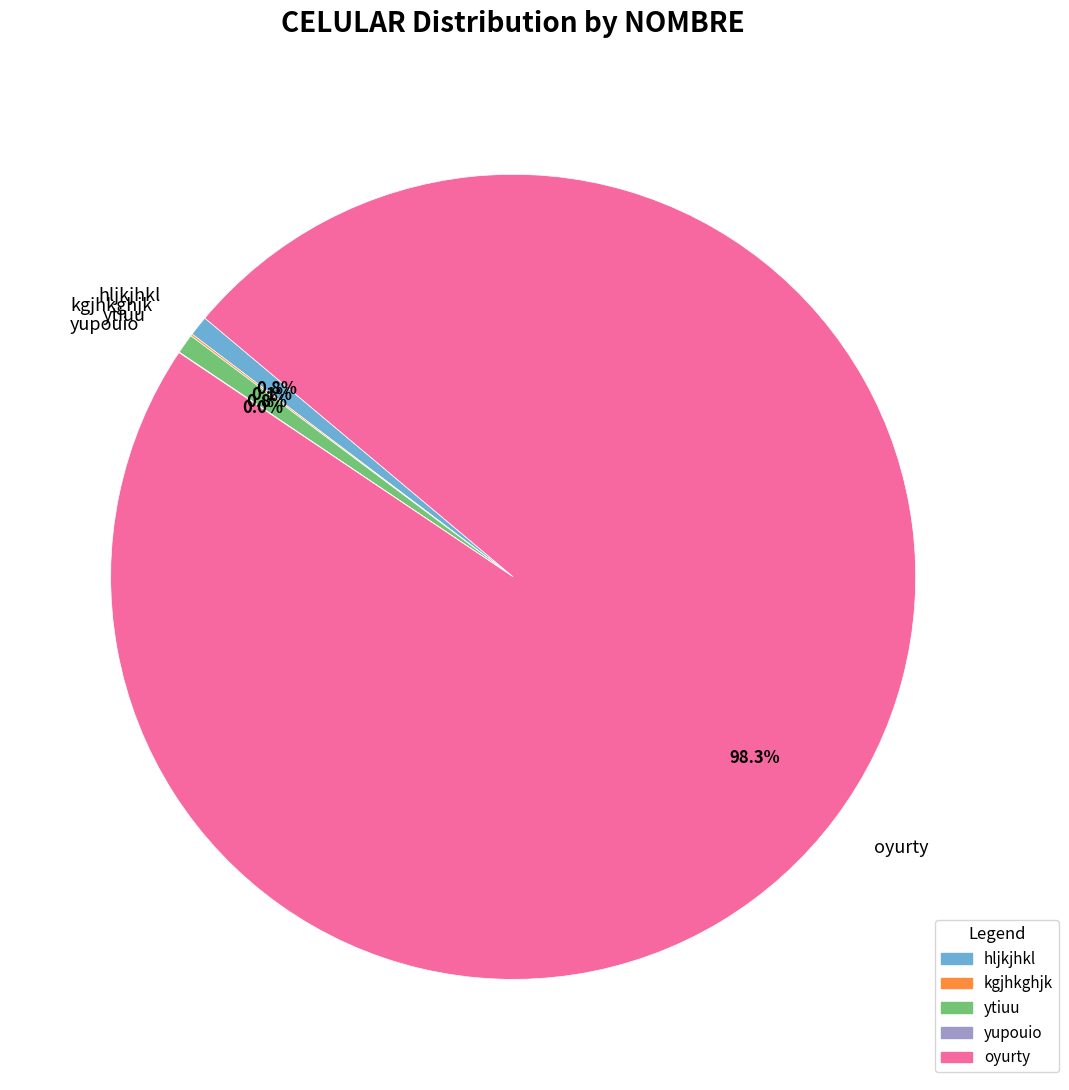

Which slice is the largest?

oyurty